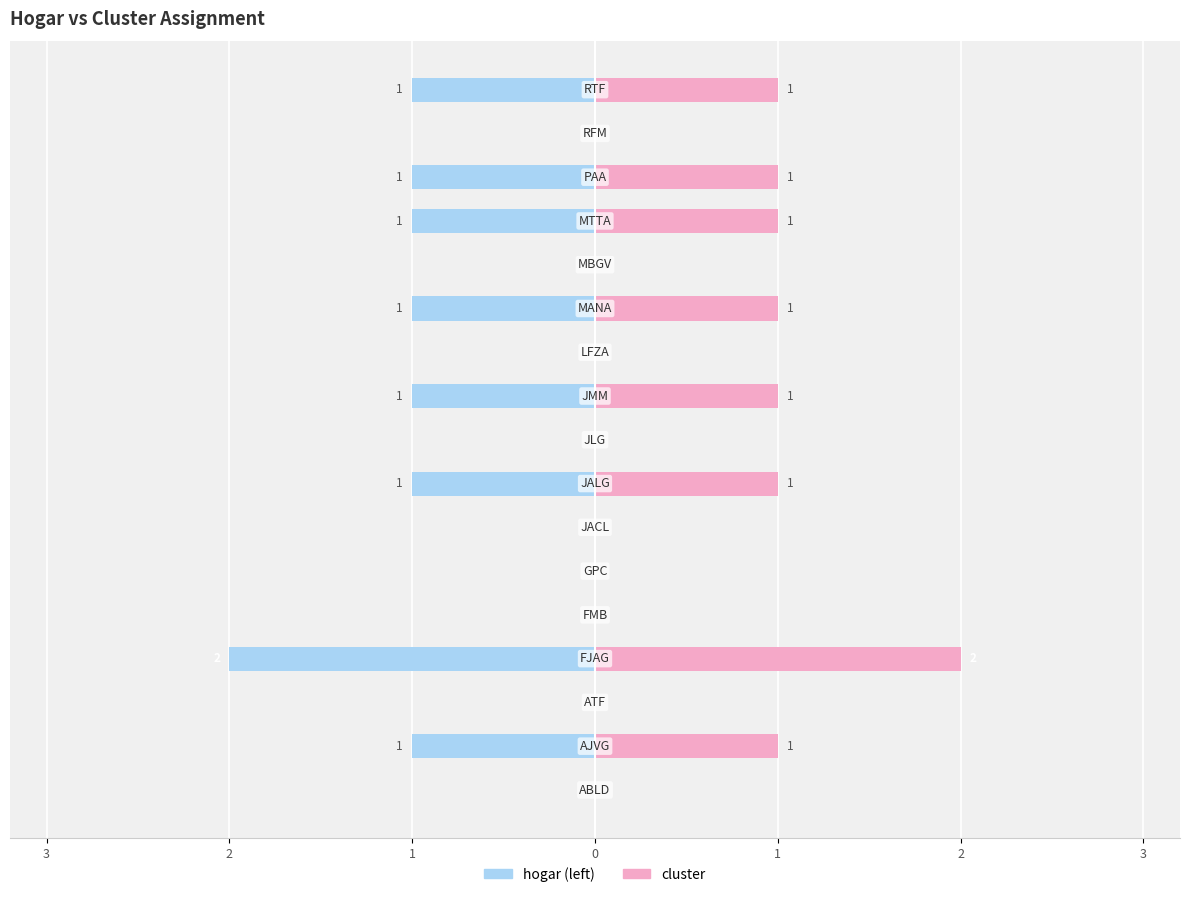

Are the bars horizontal?

Yes